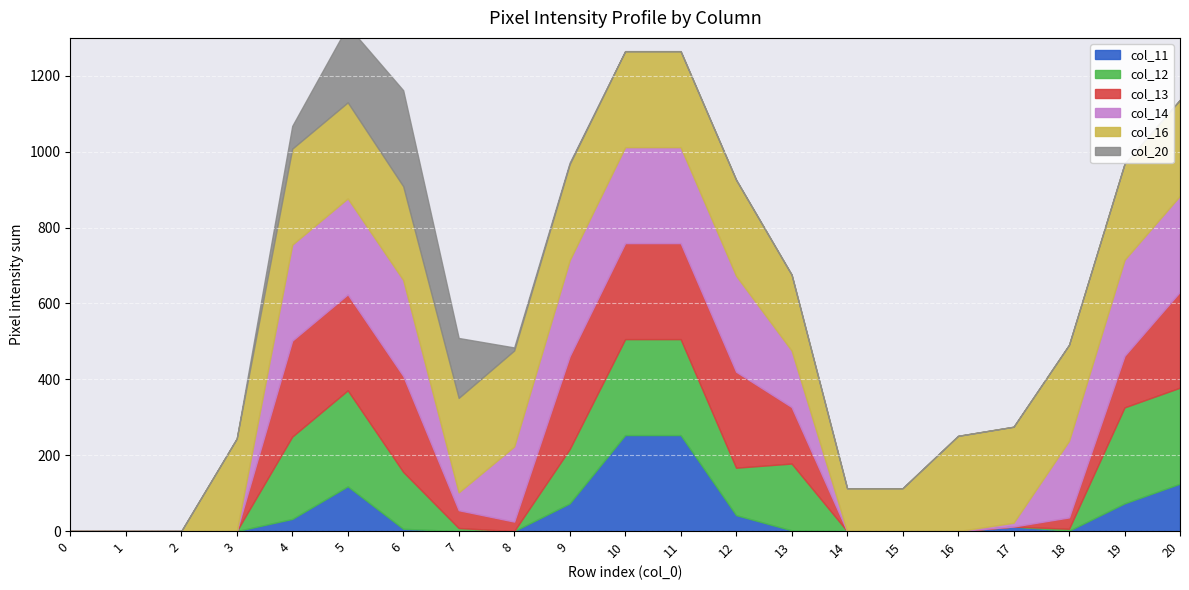

What is the difference between the maximum and minimum values in the col_16 series?

253